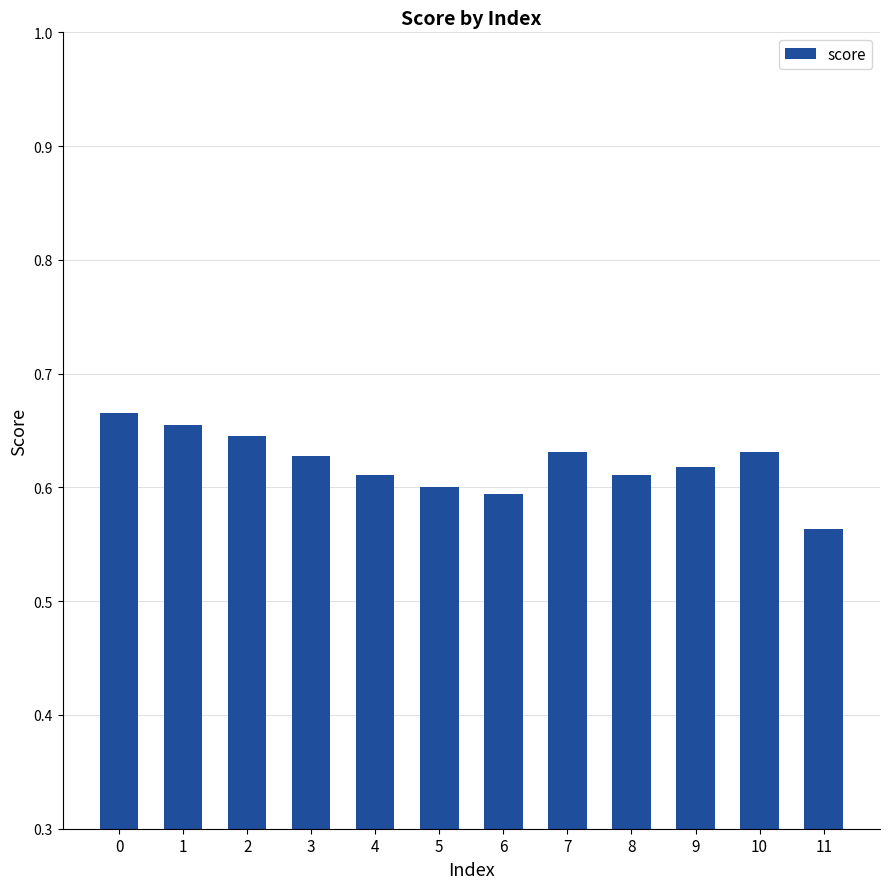

The chart shows a value of 0.6 at 7. True or false?

True